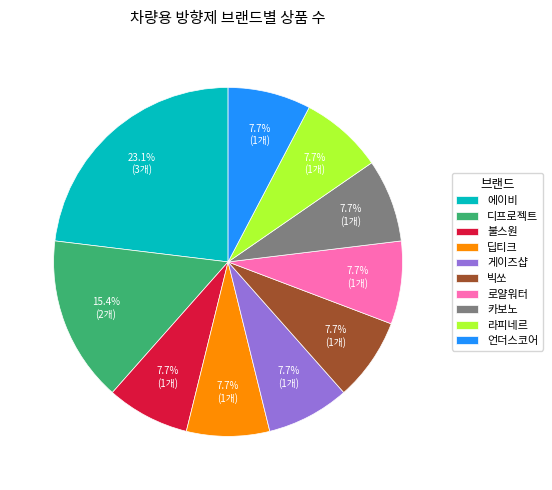

Which category has the biggest portion of the pie?

에이비